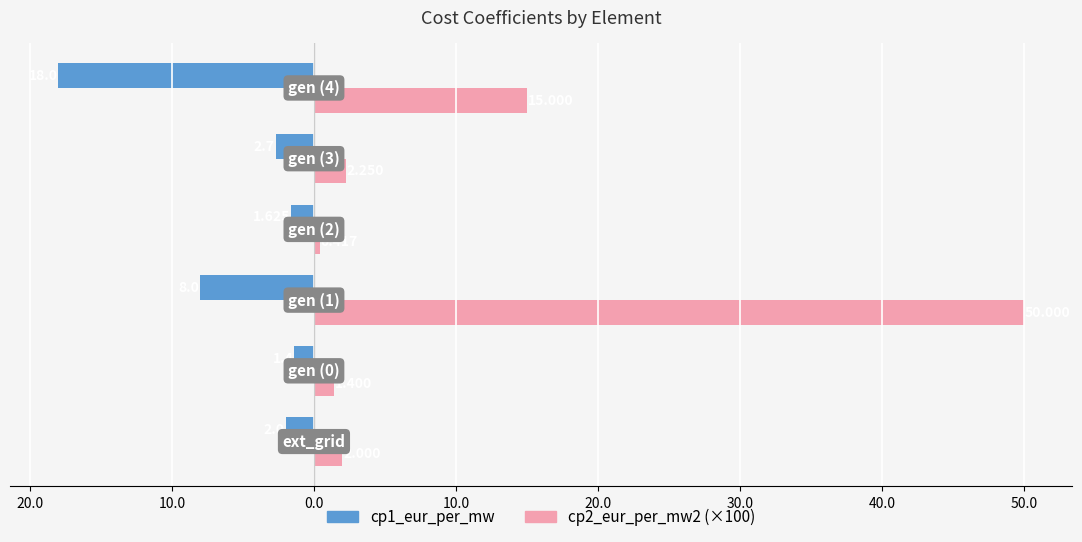

What are all the series names shown in the legend?

cp1_eur_per_mw, cp2_eur_per_mw2 (×100)